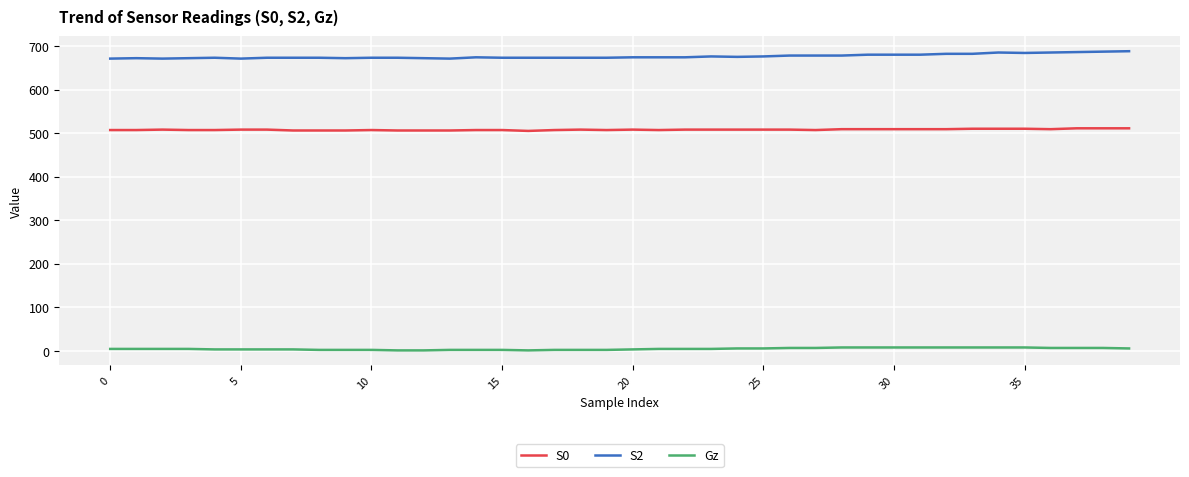

True or false: Gz and S2 intersect in this chart.

False